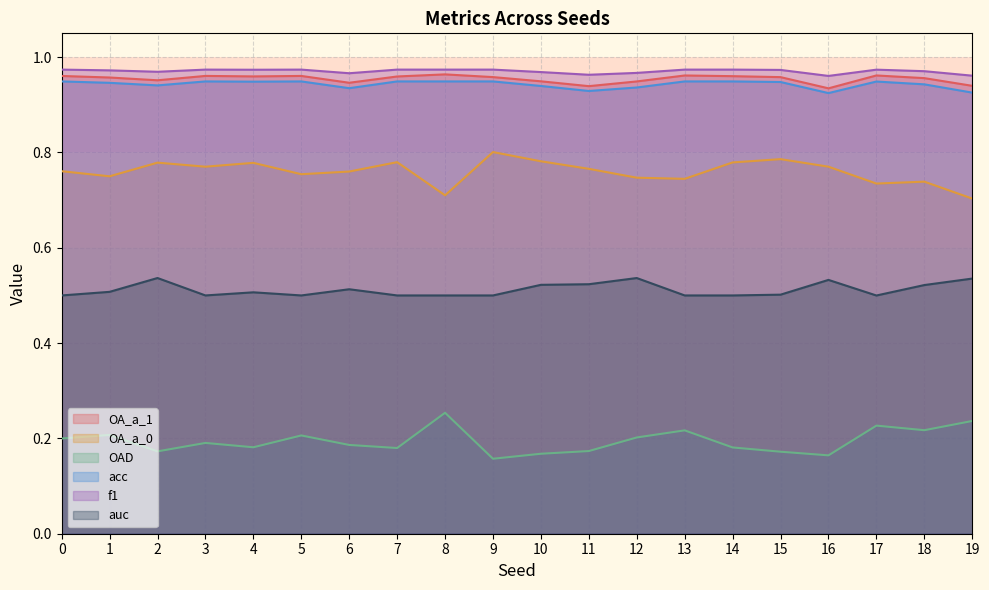

What is the difference between the maximum and minimum values in the OAD series?

0.1